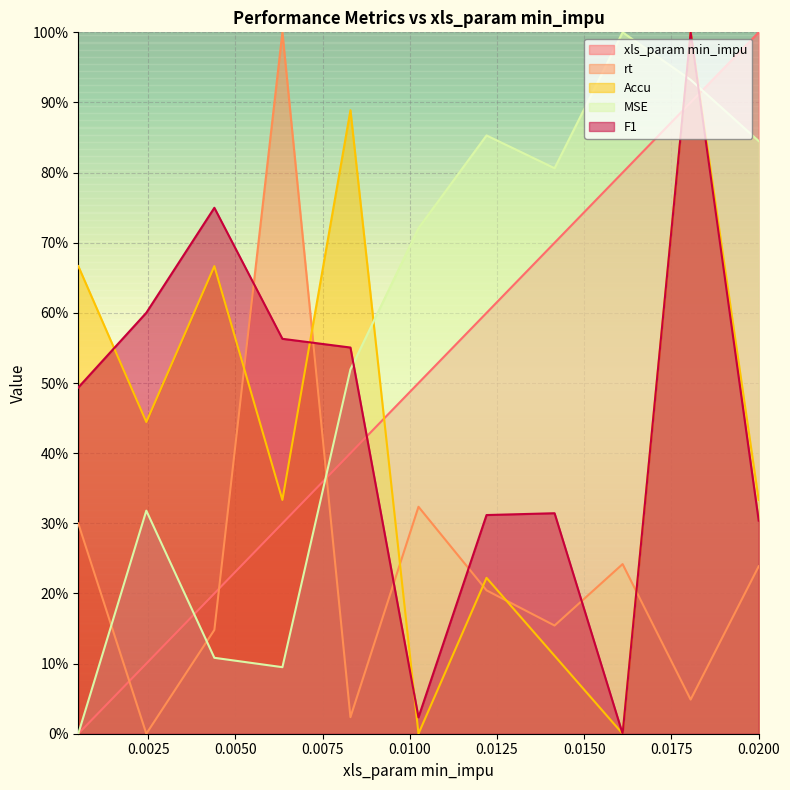

In MSE, how many points are higher than both neighbors (excluding endpoints)?

3